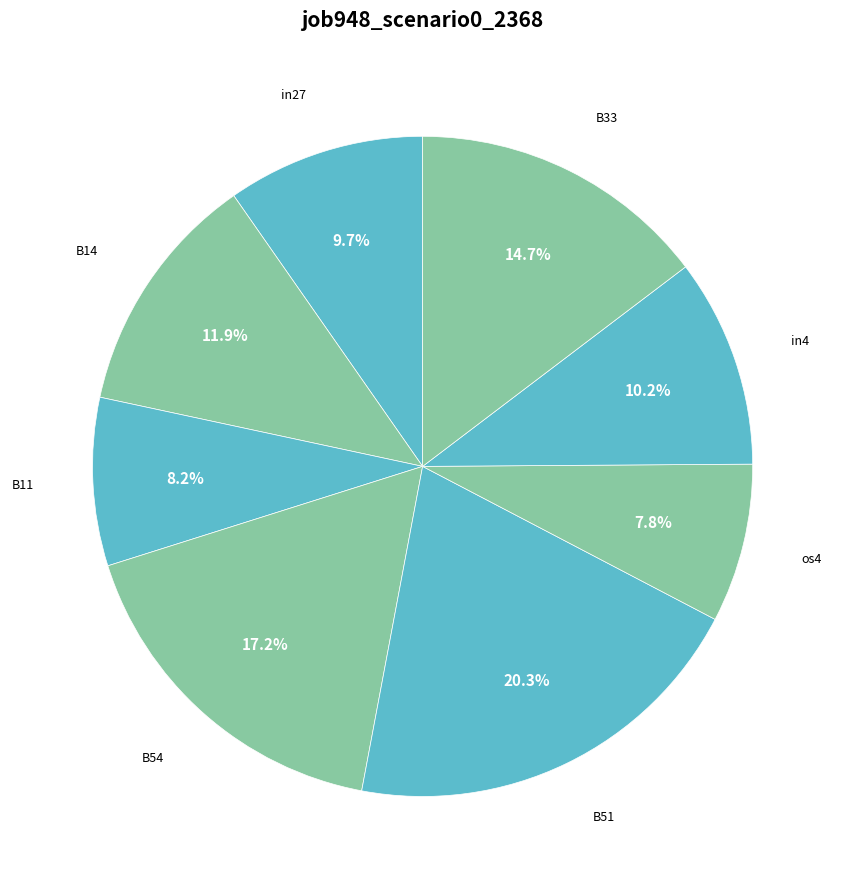

Which category has the biggest portion of the pie?

B51